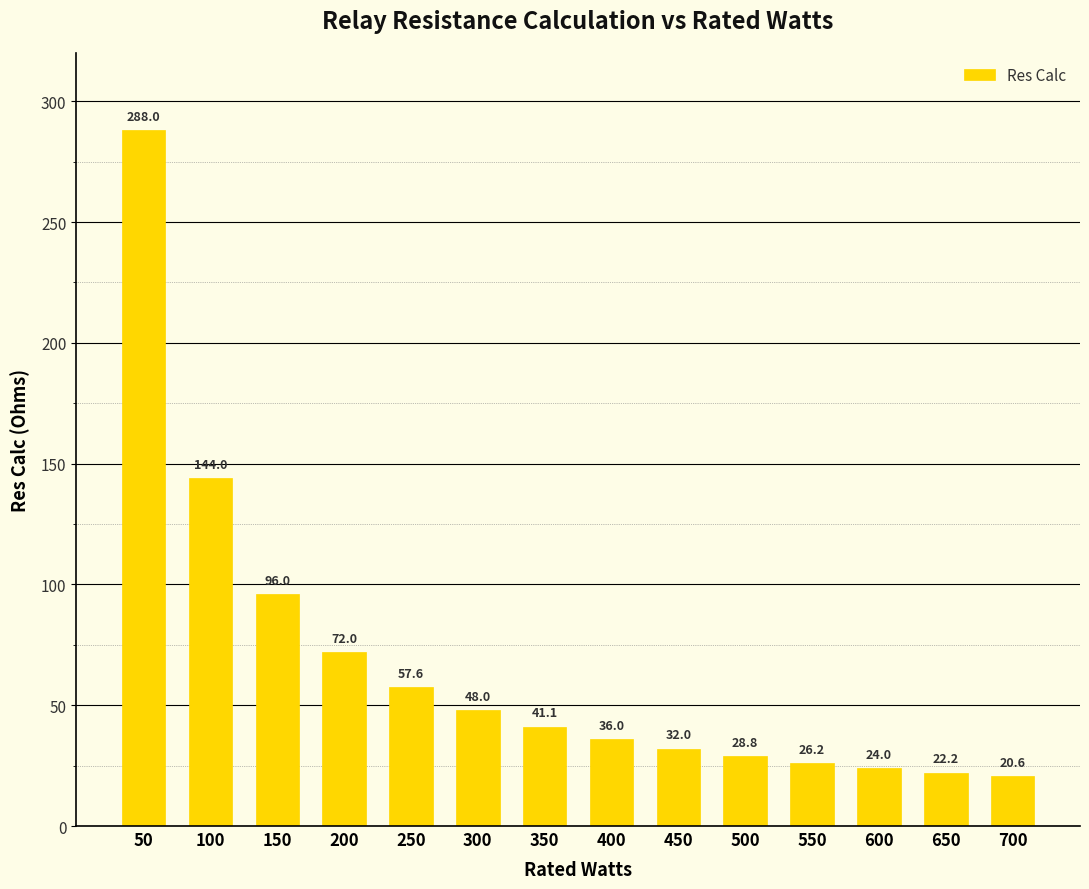

How many data points are less than 41?

7